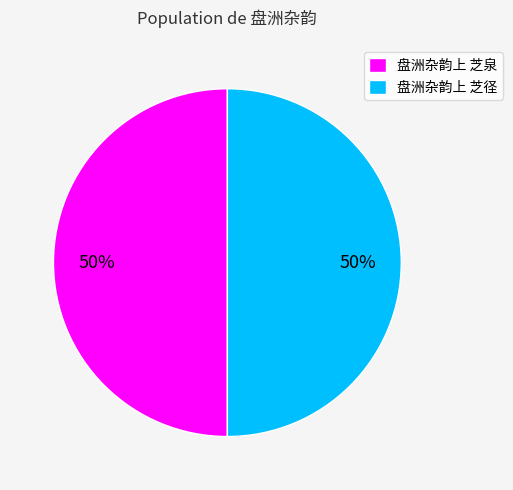

Do 盘洲杂韵上 芝泉 and 盘洲杂韵上 芝径 together represent more than half of the pie?

Yes